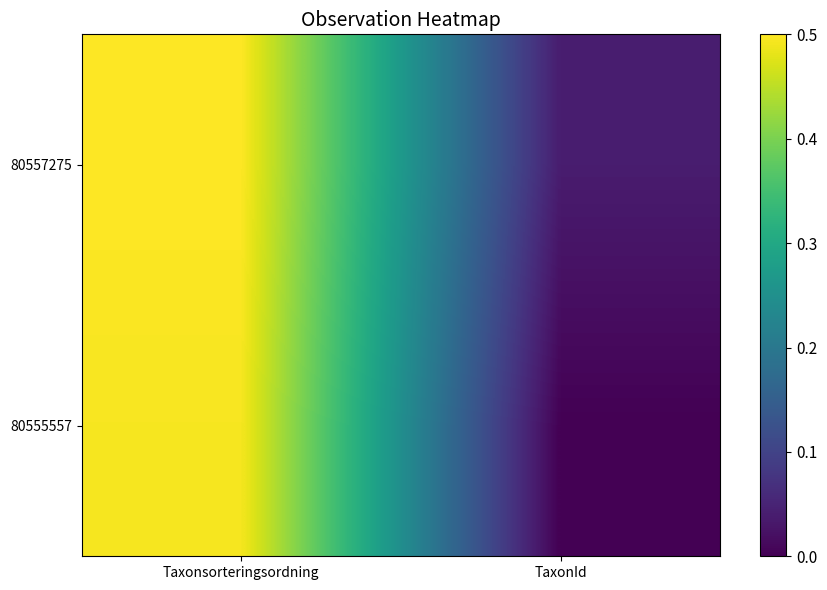

Between Taxonsorteringsordning and TaxonId, which is larger?

Taxonsorteringsordning